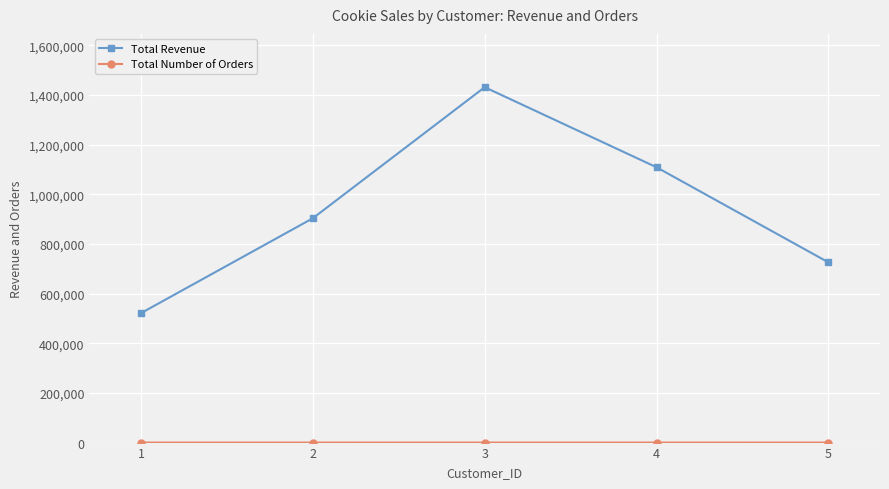

List the labels in order of Total Revenue value, largest first.

3, 4, 2, 5, 1